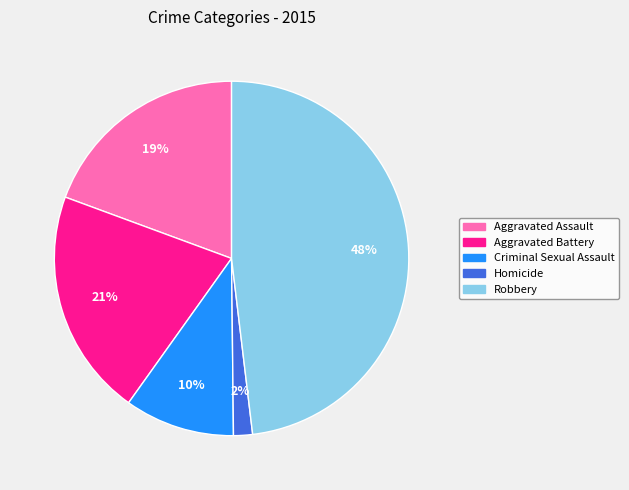

What is the smallest slice in the pie chart?

Homicide